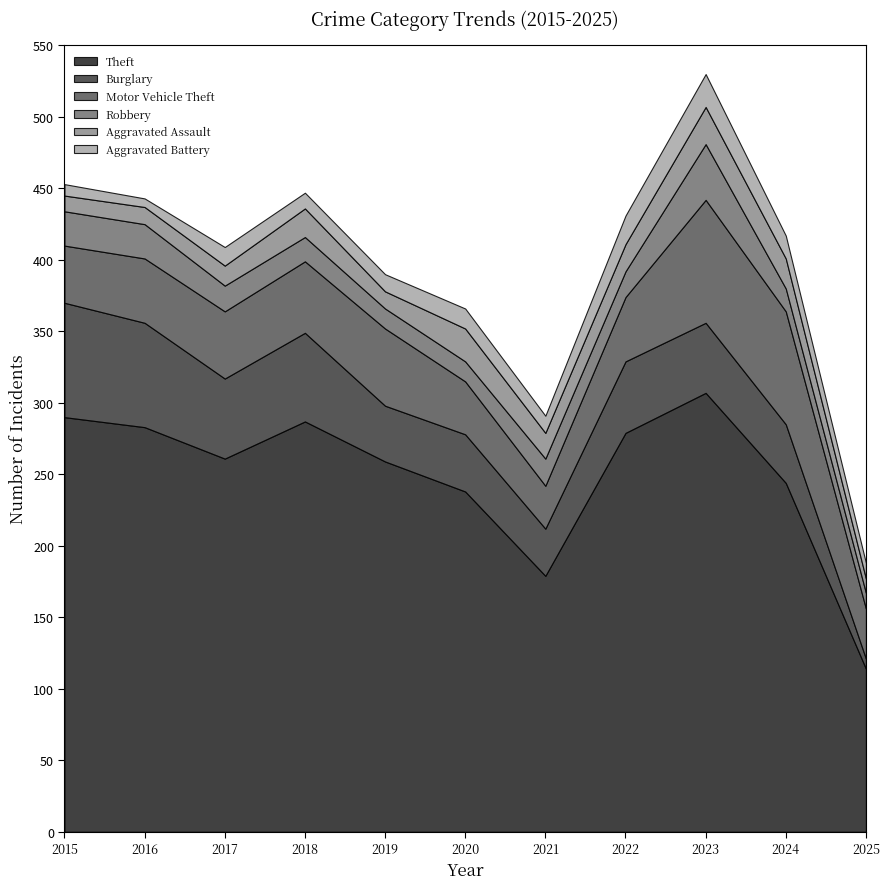

How many lines are shown in the chart?

6